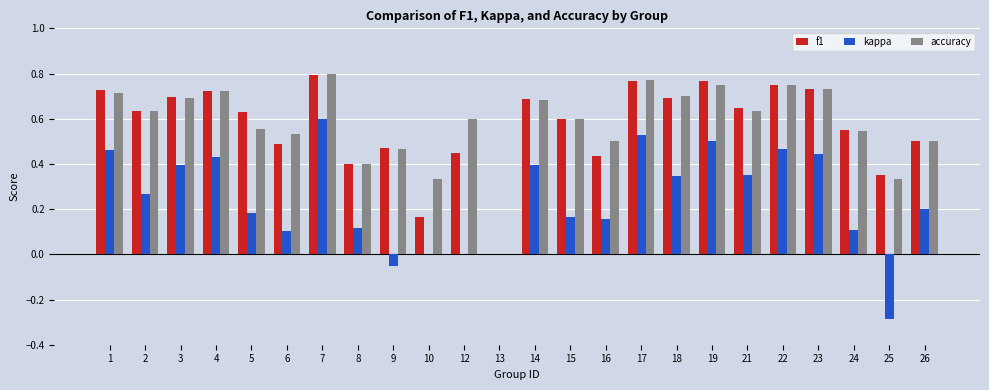

Which category has the highest value across all series?

7